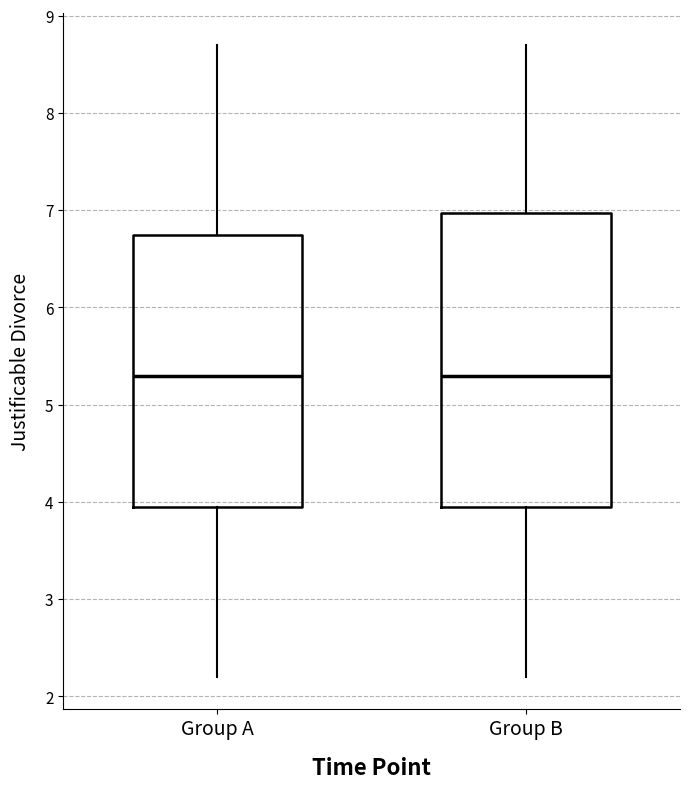

Reading left to right, transcribe this box plot: for each box, give where its median line is, the range the box spans, and where its two whiskers end, as read against the y-axis. The values are not printed on the chart, so give them approximately, as read against the axis.

Group A: median 5.3, box 4.0 to 6.8, whiskers 2.2 to 8.7
Group B: median 5.3, box 4.0 to 7.0, whiskers 2.2 to 8.7